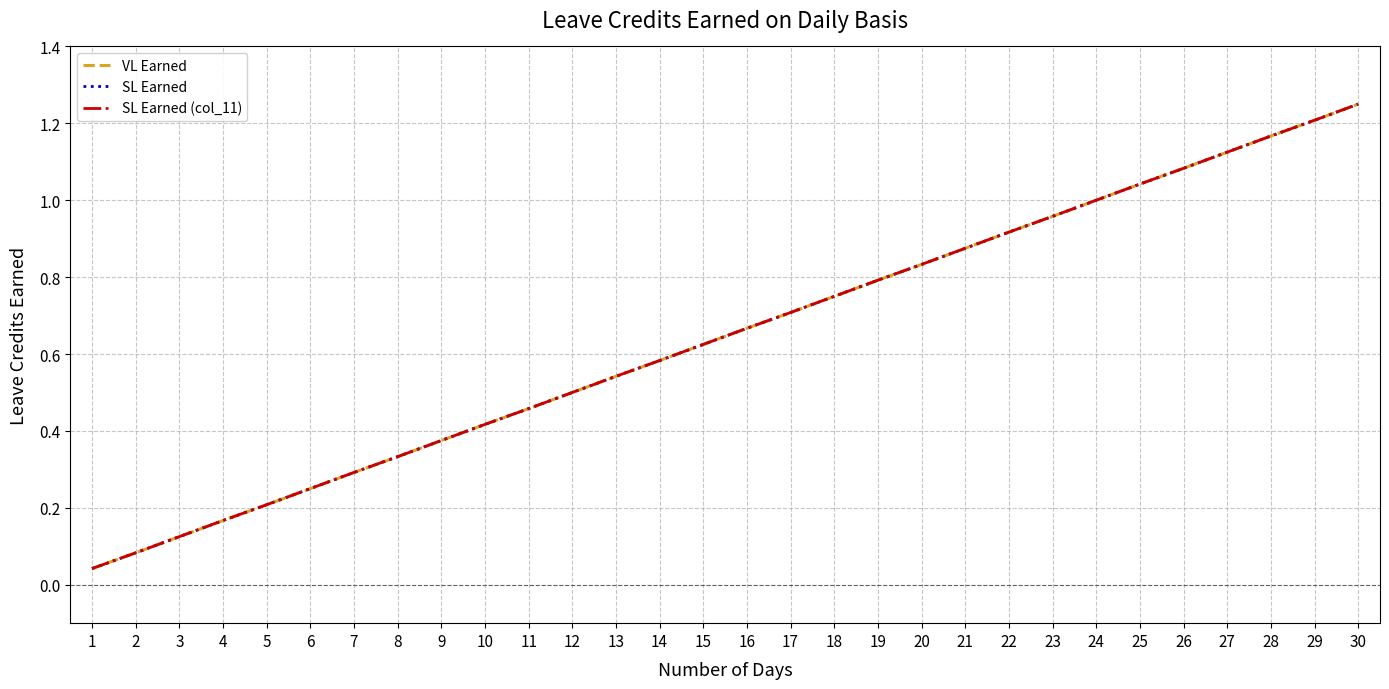

Does the chart have visible grid lines?

Yes